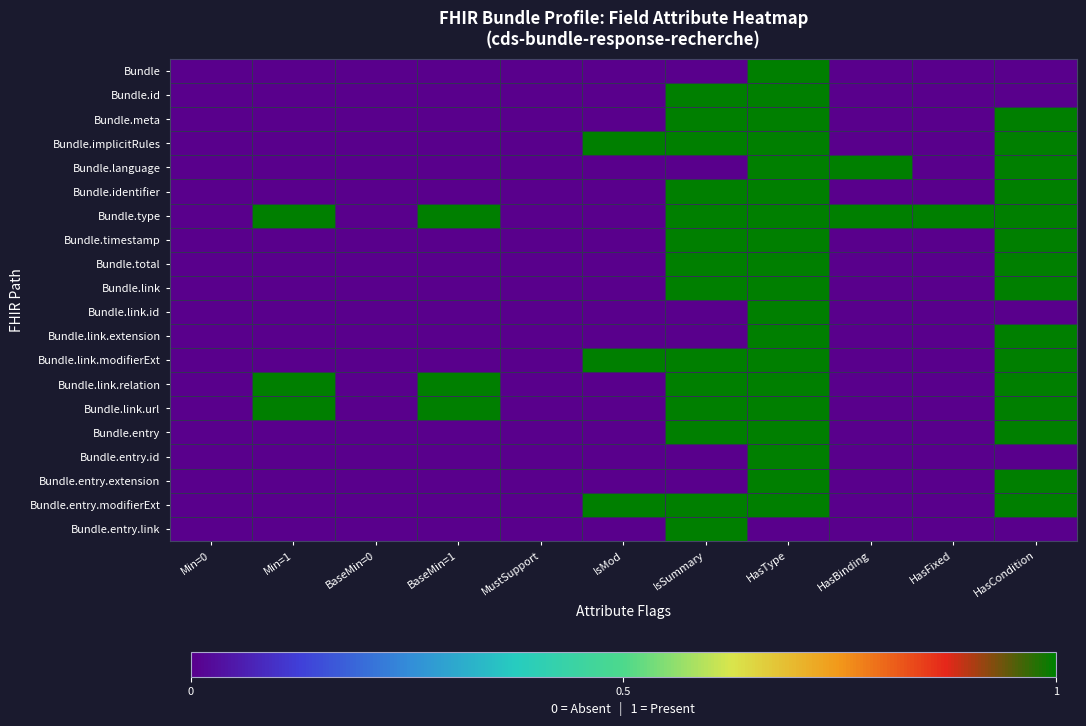

Which series has the largest range (max minus min)?

Bundle